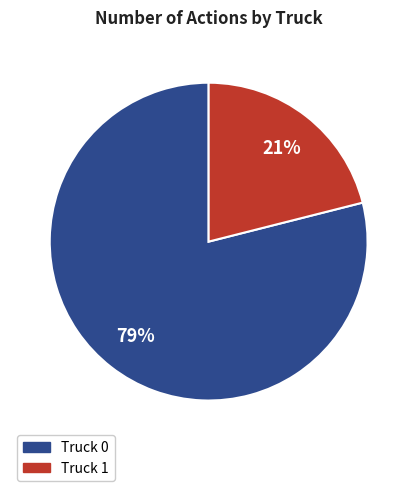

Which has a higher value, Truck 0 or Truck 1?

Truck 0